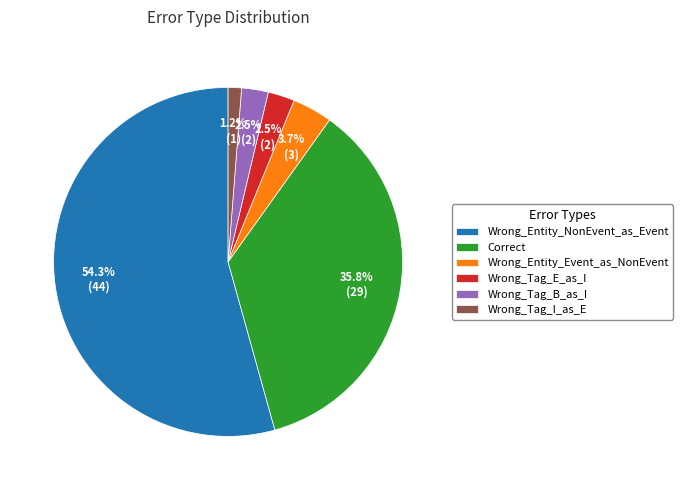

Which slice is the largest?

Wrong_Entity_NonEvent_as_Event